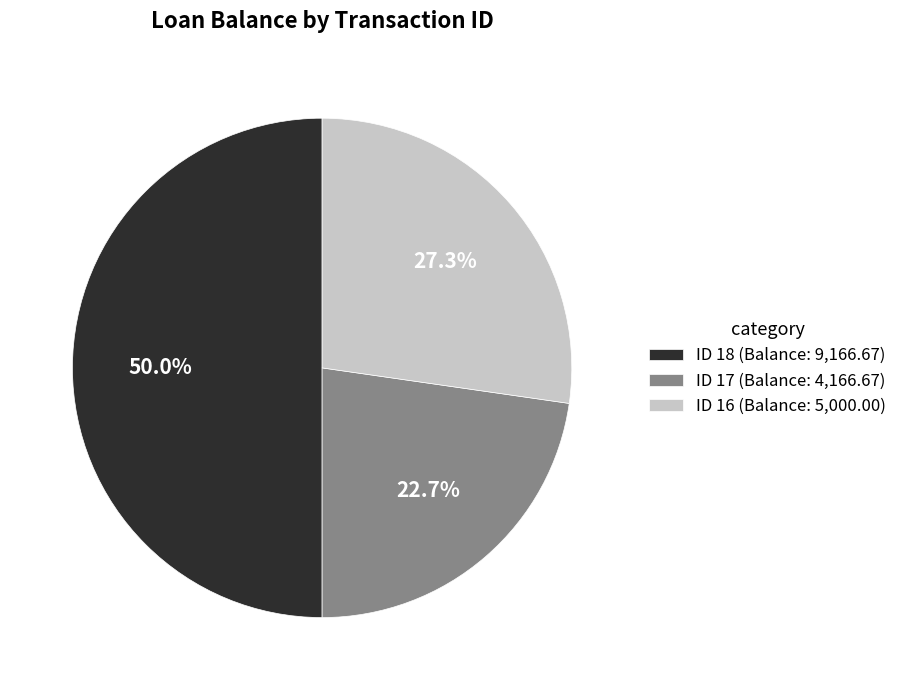

How many segments does this pie chart have?

3